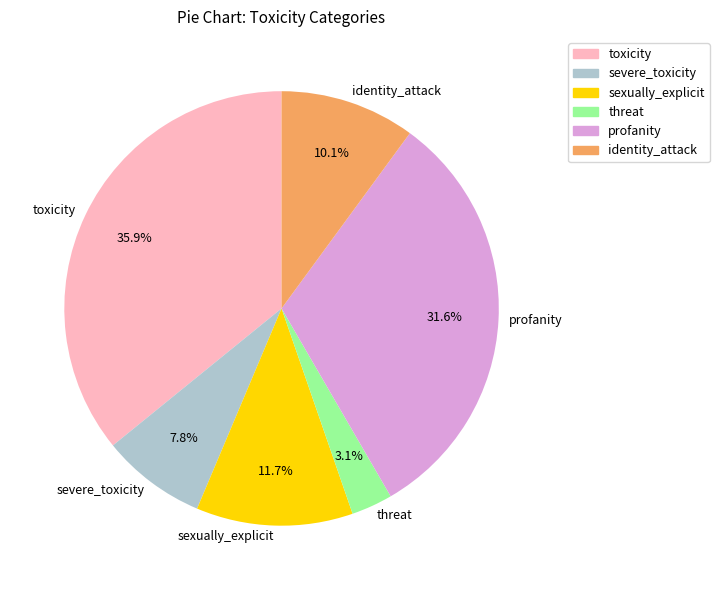

Is it true that profanity is 46% of the pie?

False